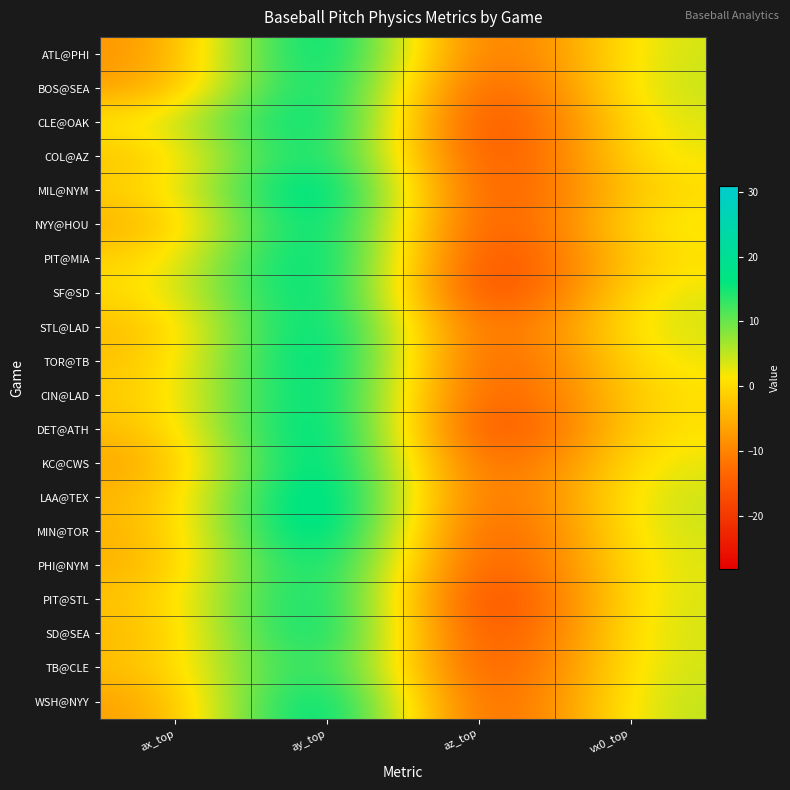

Reading right to left, list all the values displayed in this chart.

ATL@PHI: vx0_top=4.7	az_top=-20.2	ay_top=28.5	ax_top=-8.9
BOS@SEA: vx0_top=5.6	az_top=-24.2	ay_top=27.4	ax_top=-7.8
CLE@OAK: vx0_top=4.1	az_top=-26.6	ay_top=26.4	ax_top=1.2
COL@AZ: vx0_top=3.4	az_top=-25.4	ay_top=25.7	ax_top=-3.6
MIL@NYM: vx0_top=0.6	az_top=-23.7	ay_top=29.7	ax_top=-1.9
NYY@HOU: vx0_top=3.4	az_top=-24.9	ay_top=28.1	ax_top=-5.8
PIT@MIA: vx0_top=1.2	az_top=-26.0	ay_top=28.0	ax_top=-1.8
SF@SD: vx0_top=4.0	az_top=-27.6	ay_top=27.4	ax_top=-0.5
STL@LAD: vx0_top=4.6	az_top=-21.6	ay_top=27.8	ax_top=-4.4
TOR@TB: vx0_top=3.0	az_top=-23.1	ay_top=28.9	ax_top=-3.6
CIN@LAD: vx0_top=1.4	az_top=-23.1	ay_top=27.5	ax_top=-2.6
DET@ATH: vx0_top=1.9	az_top=-26.6	ay_top=29.7	ax_top=-4.2
KC@CWS: vx0_top=3.5	az_top=-22.1	ay_top=29.4	ax_top=-7.1
LAA@TEX: vx0_top=5.2	az_top=-21.7	ay_top=30.8	ax_top=-5.1
MIN@TOR: vx0_top=5.0	az_top=-24.3	ay_top=30.8	ax_top=-5.5
PHI@NYM: vx0_top=4.1	az_top=-24.5	ay_top=26.9	ax_top=-5.6
PIT@STL: vx0_top=4.6	az_top=-28.2	ay_top=27.0	ax_top=-3.5
SD@SEA: vx0_top=4.8	az_top=-26.3	ay_top=27.3	ax_top=-4.8
TB@CLE: vx0_top=4.9	az_top=-24.3	ay_top=23.6	ax_top=-3.8
WSH@NYY: vx0_top=5.8	az_top=-23.3	ay_top=29.2	ax_top=-7.7